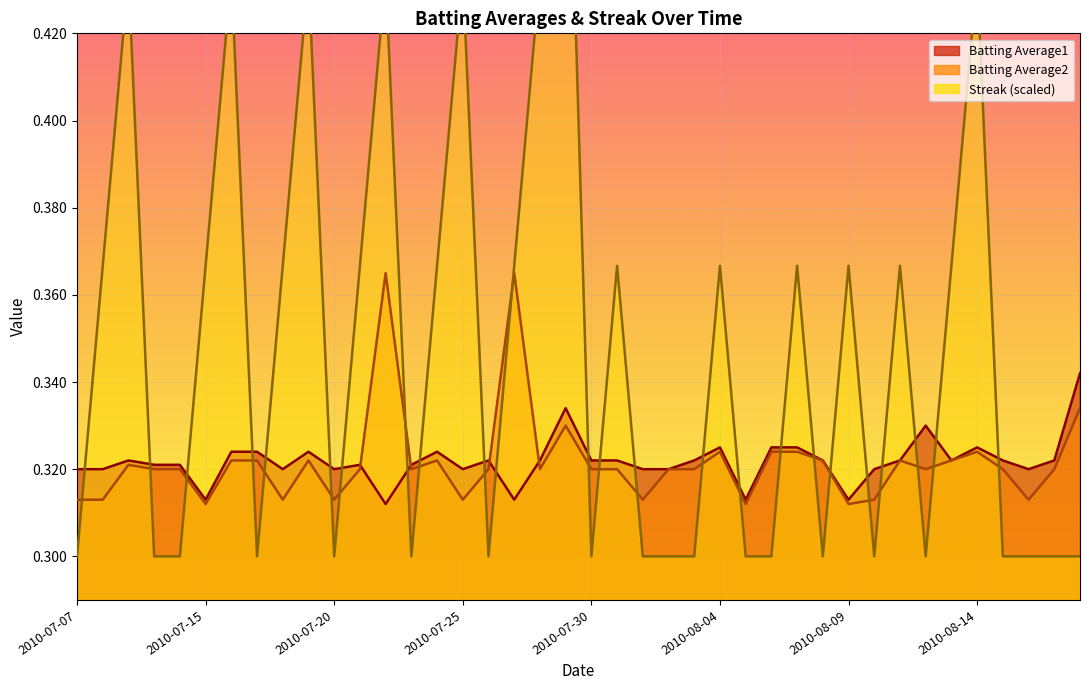

Which series has the largest range (max minus min)?

Streak